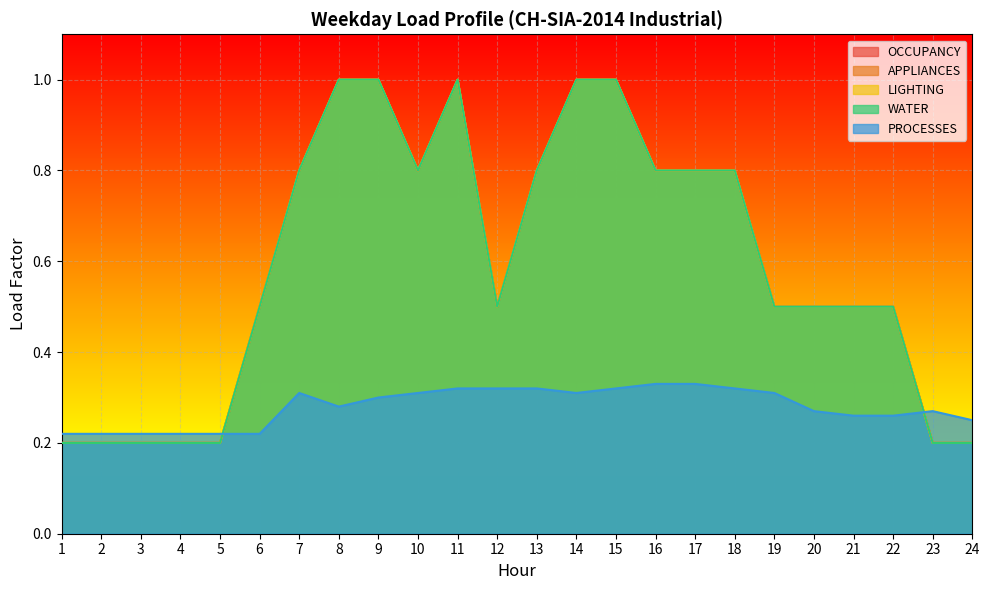

At which label does WATER reach its peak?

8